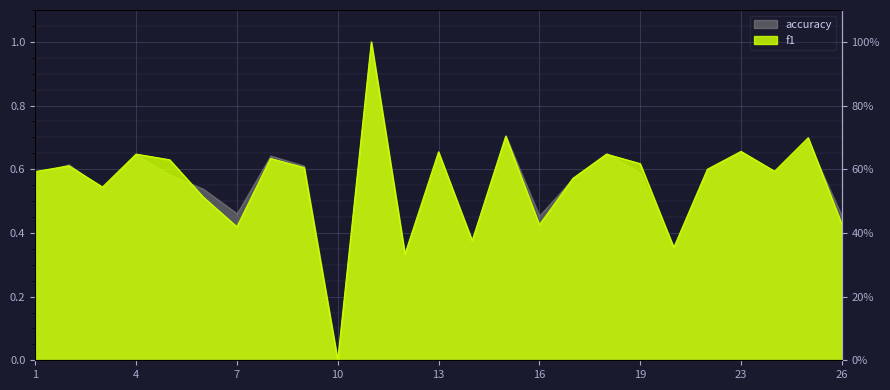

List the labels in order of value, smallest first.

10, 12, 21, 14, 7, 16, 26, 6, 3, 17, 1, 24, 22, 9, 2, 19, 5, 8, 18, 4, 13, 23, 25, 15, 11